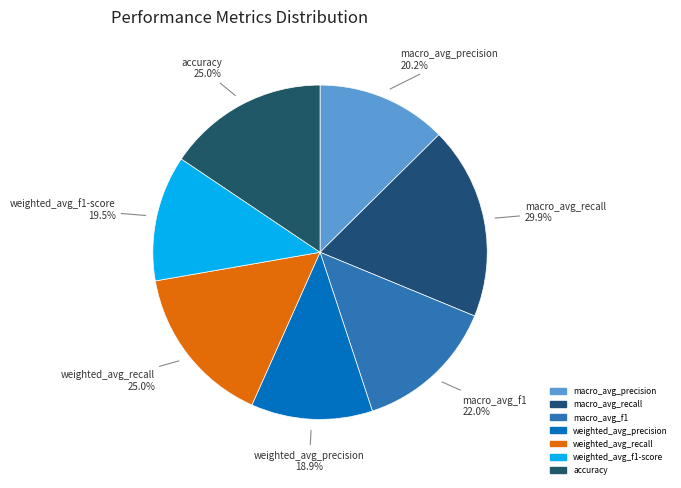

To the nearest percent, what percentage of the pie is weighted_avg_recall?

16%